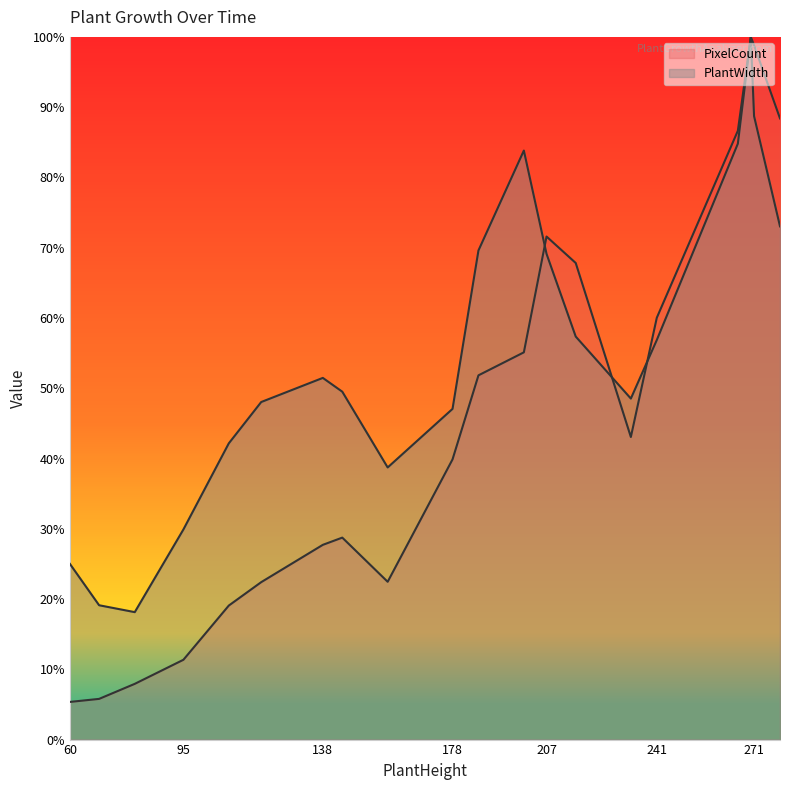

Rank the categories by PlantWidth value from highest to lowest.

270, 271, 266, 200, 279, 186, 207, 216, 241, 138, 144, 233, 119, 178, 109, 158, 95, 60, 69, 80